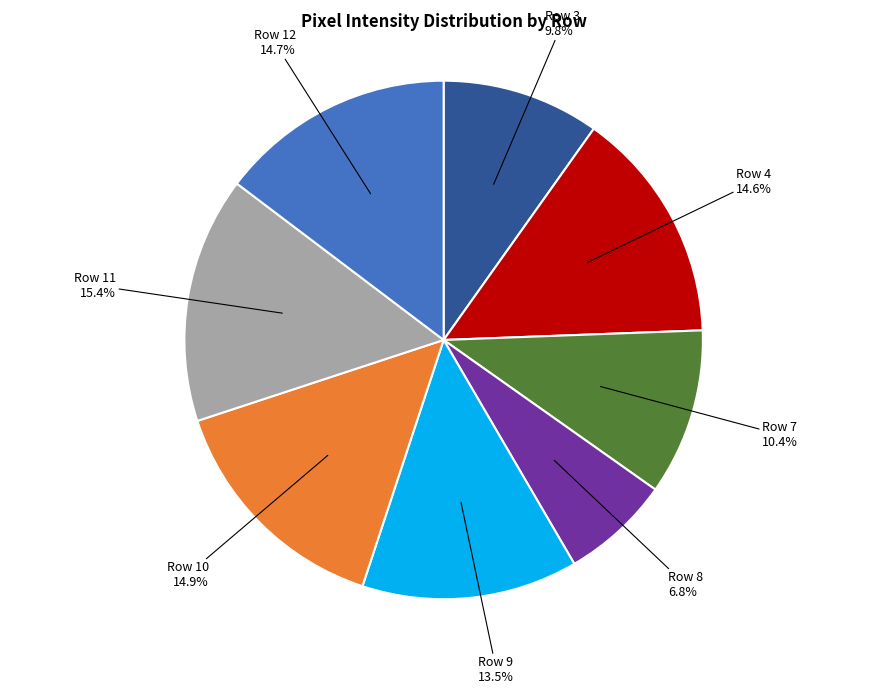

Is there a majority slice in this chart?

No